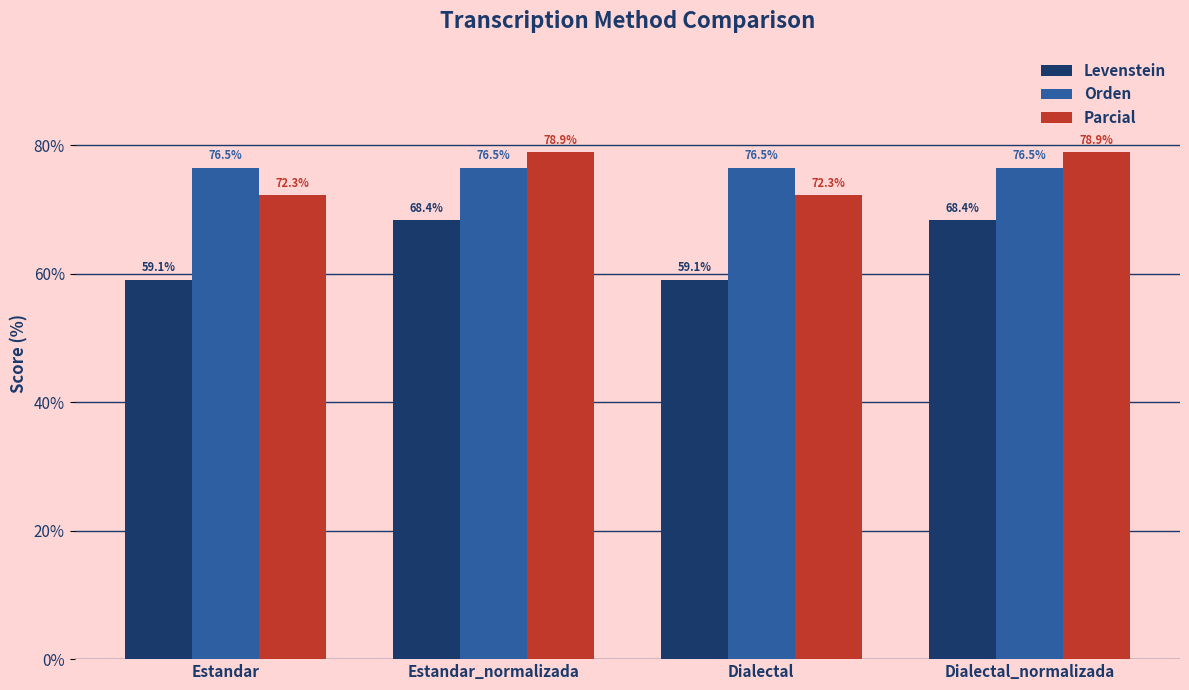

Which series has the largest range (max minus min)?

Levenstein